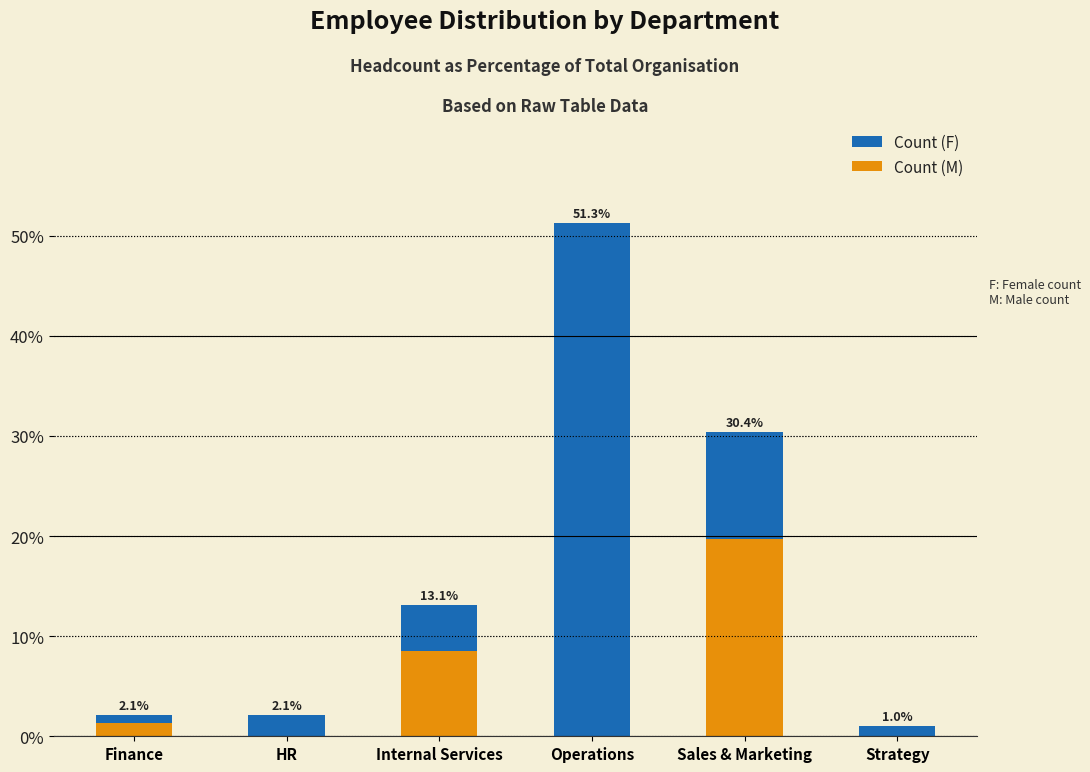

What is the label of the 4th bar from the right?

Internal Services